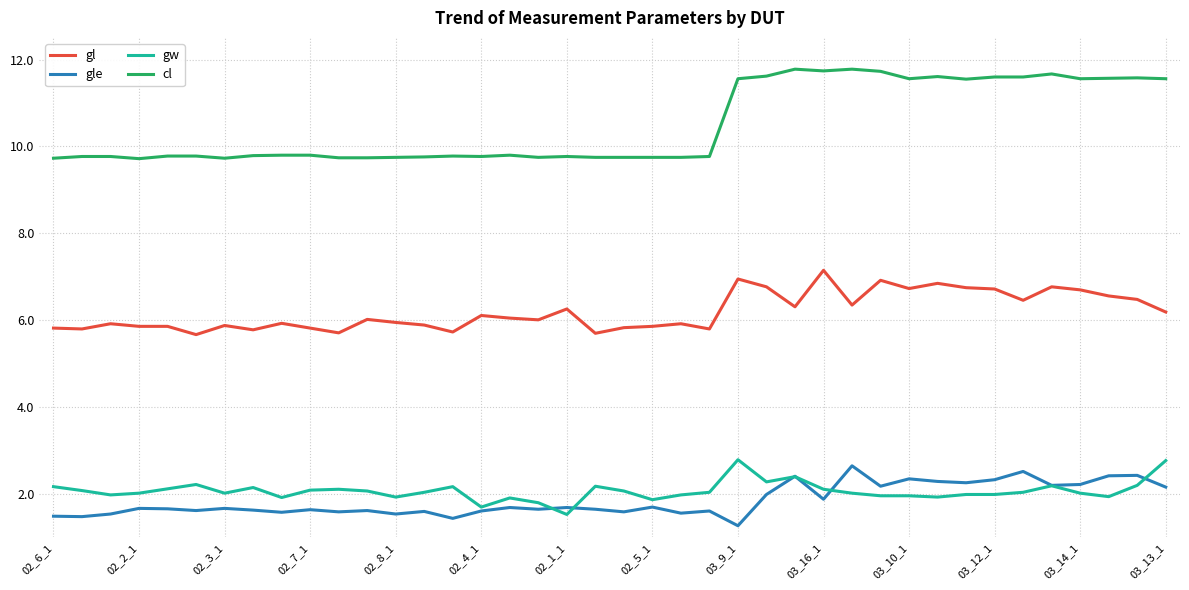

Is this an area chart (filled region under the line)?

No